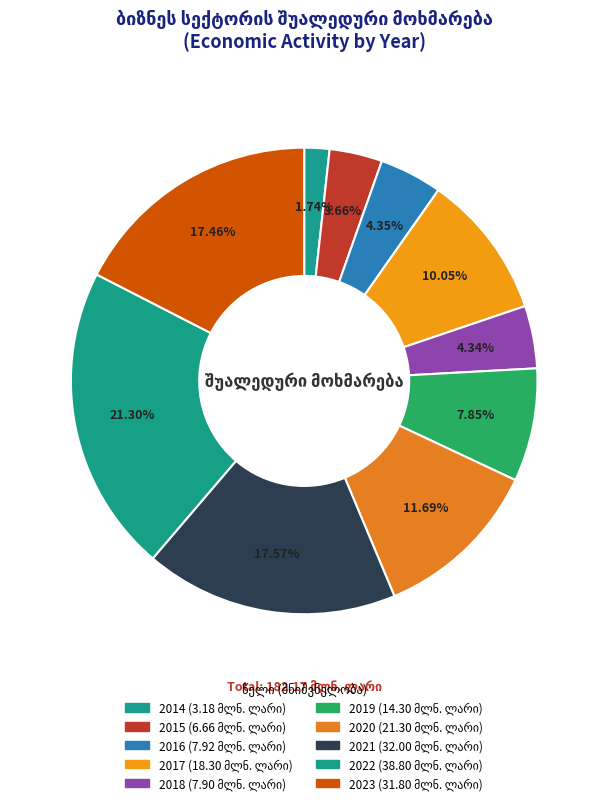

What is the largest slice in the pie chart?

2022